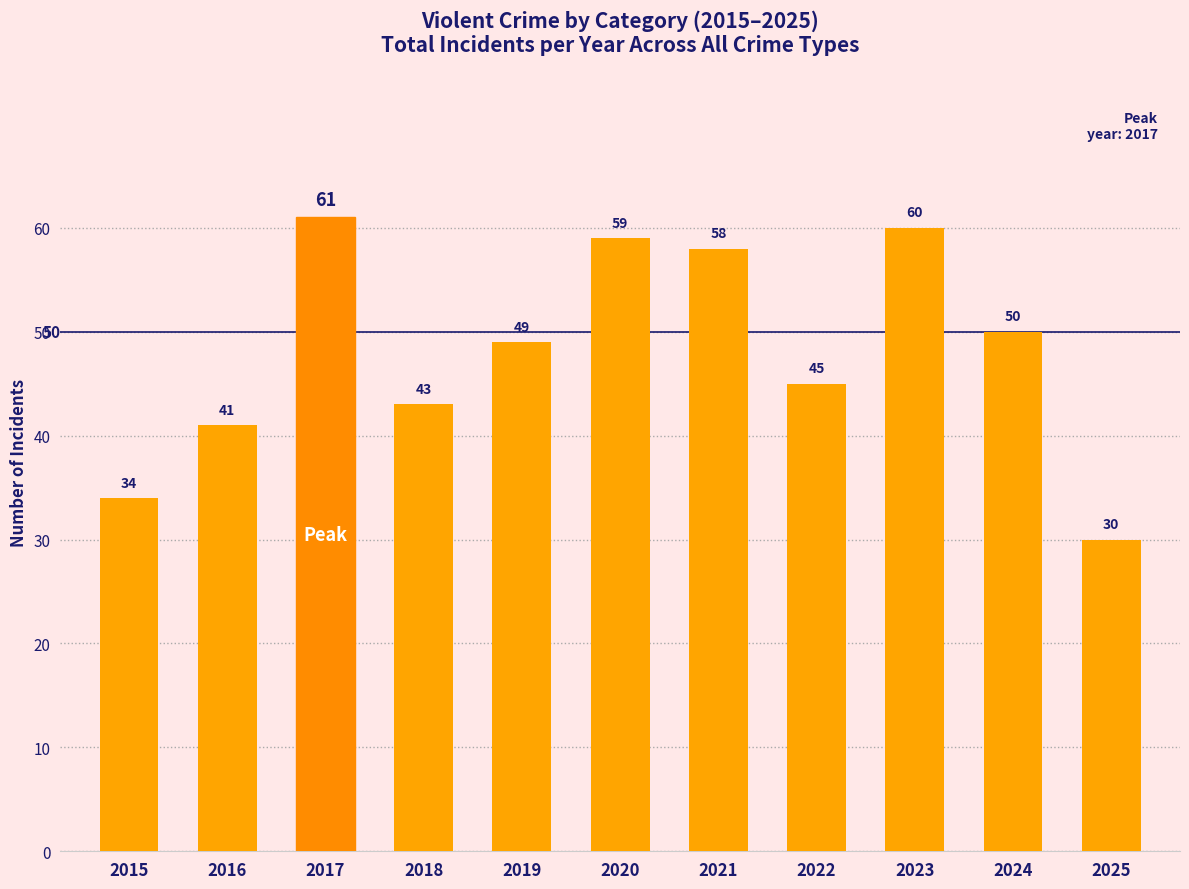

What is the change in value from 2018 to 2021?

+15